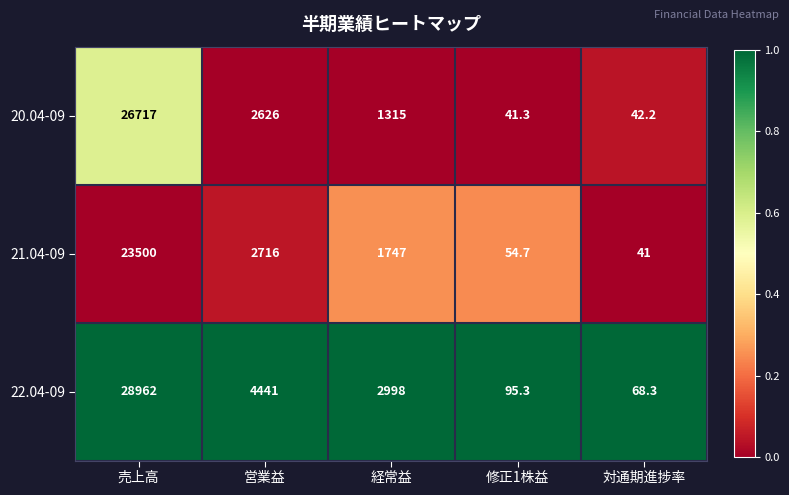

Reading right to left, extract all data points from this chart.

20.04-09: 42.2	41.3	1315.0	2626.0	26717.0
21.04-09: 41.0	54.7	1747.0	2716.0	23500.0
22.04-09: 68.3	95.3	2998.0	4441.0	28962.0